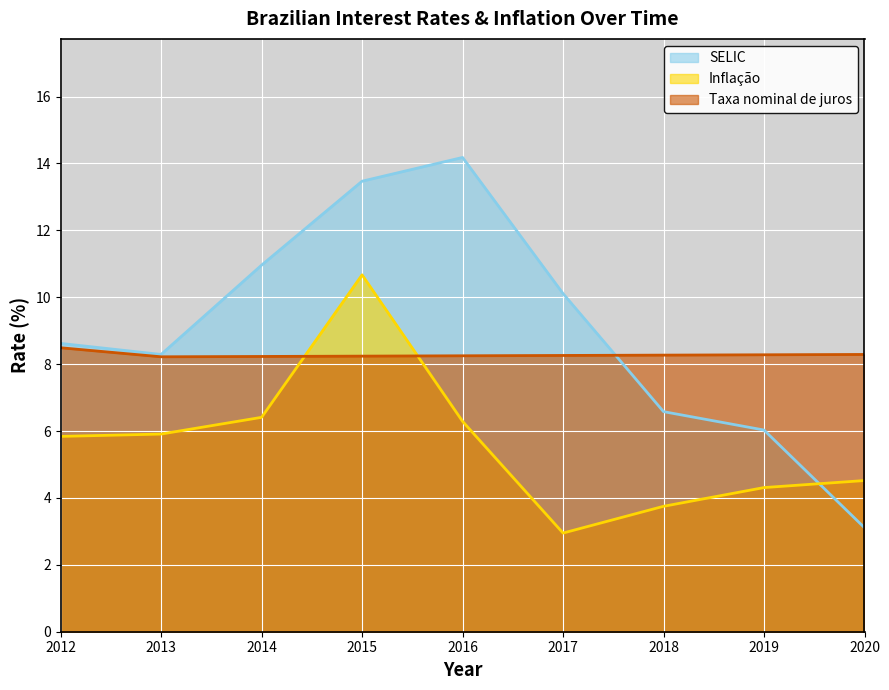

What is the difference between the maximum and minimum values in the Inflação series?

7.7